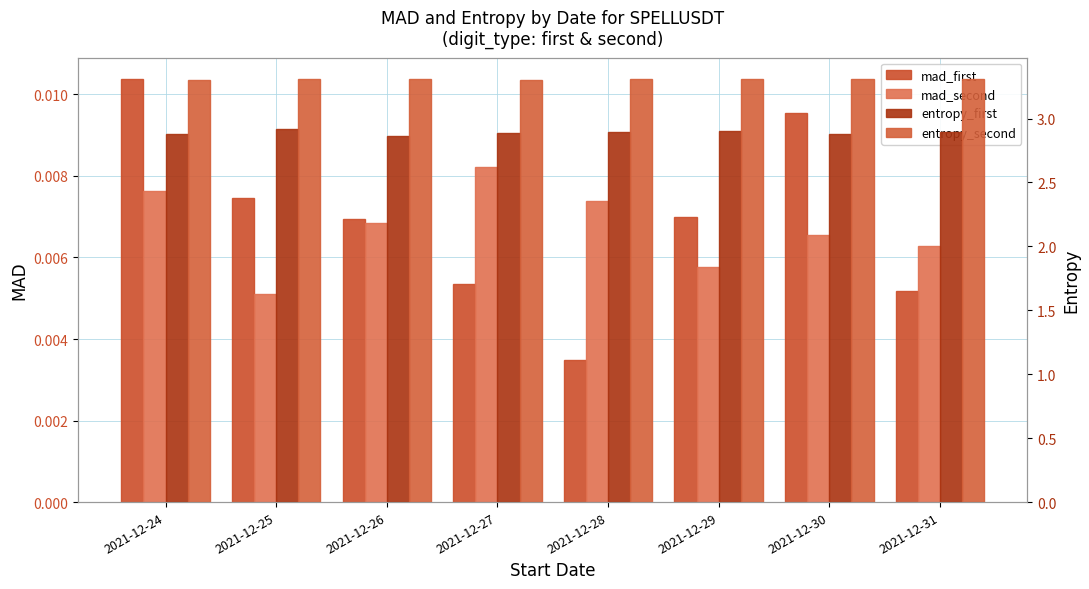

At which label is mad_second closest to 0?

2021-12-25